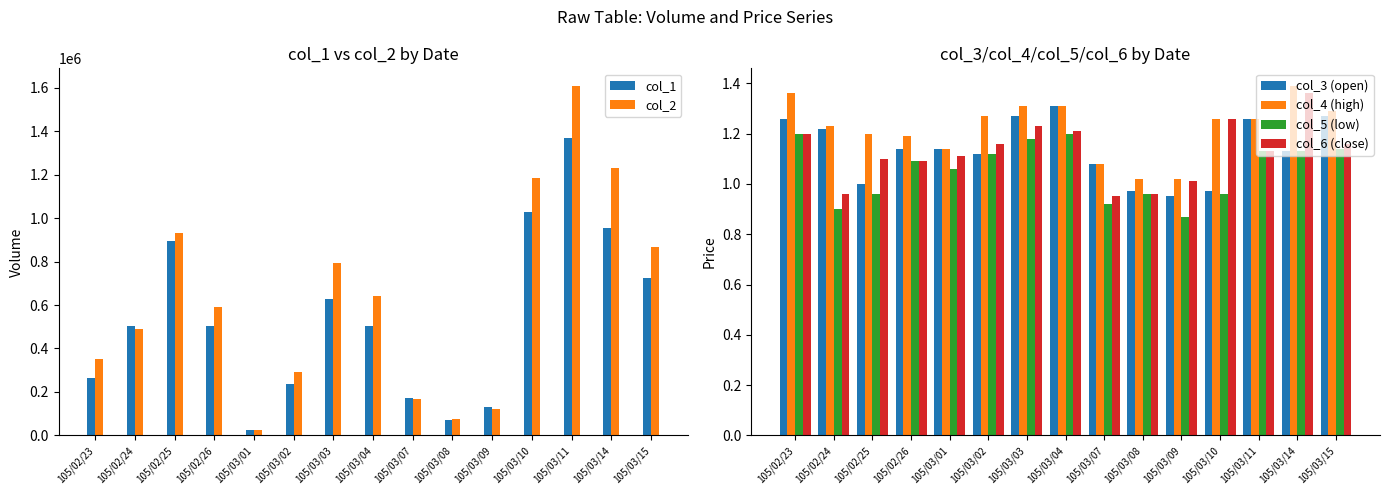

Is the value of col_6 (close) at 105/03/15 greater than the value of col_3 (open) at 105/02/23?

No